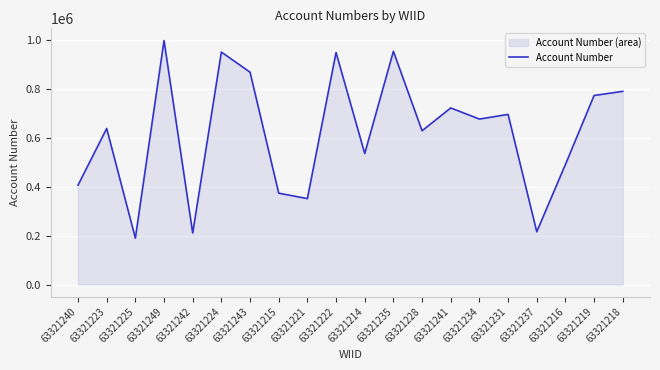

What is the sum of all values?

12404541